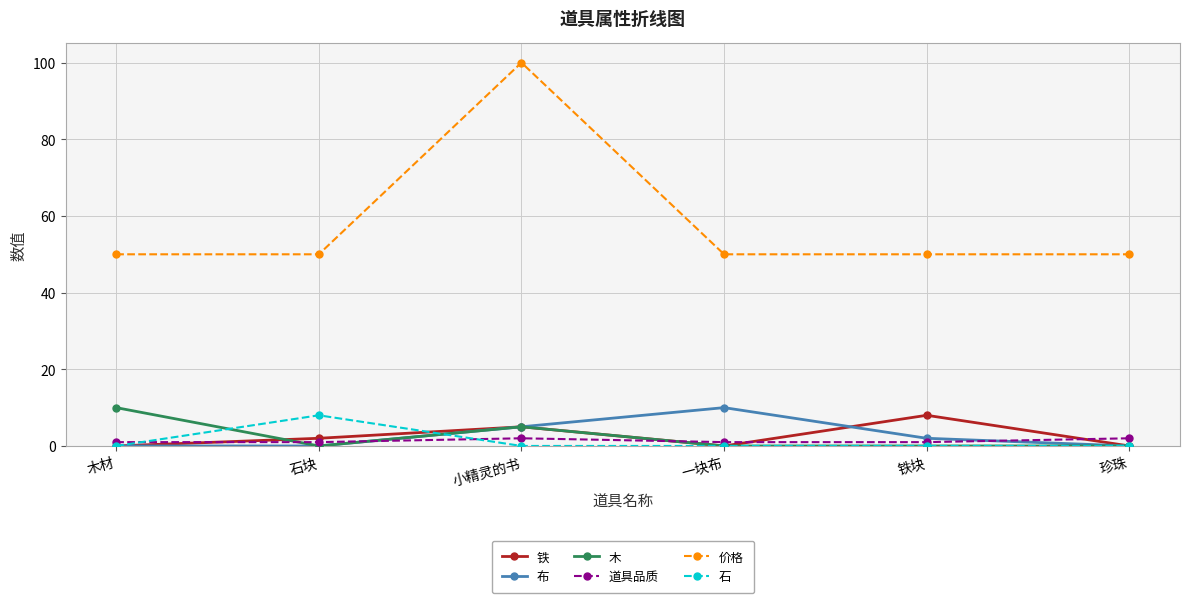

What position from the right is 珍珠?

1